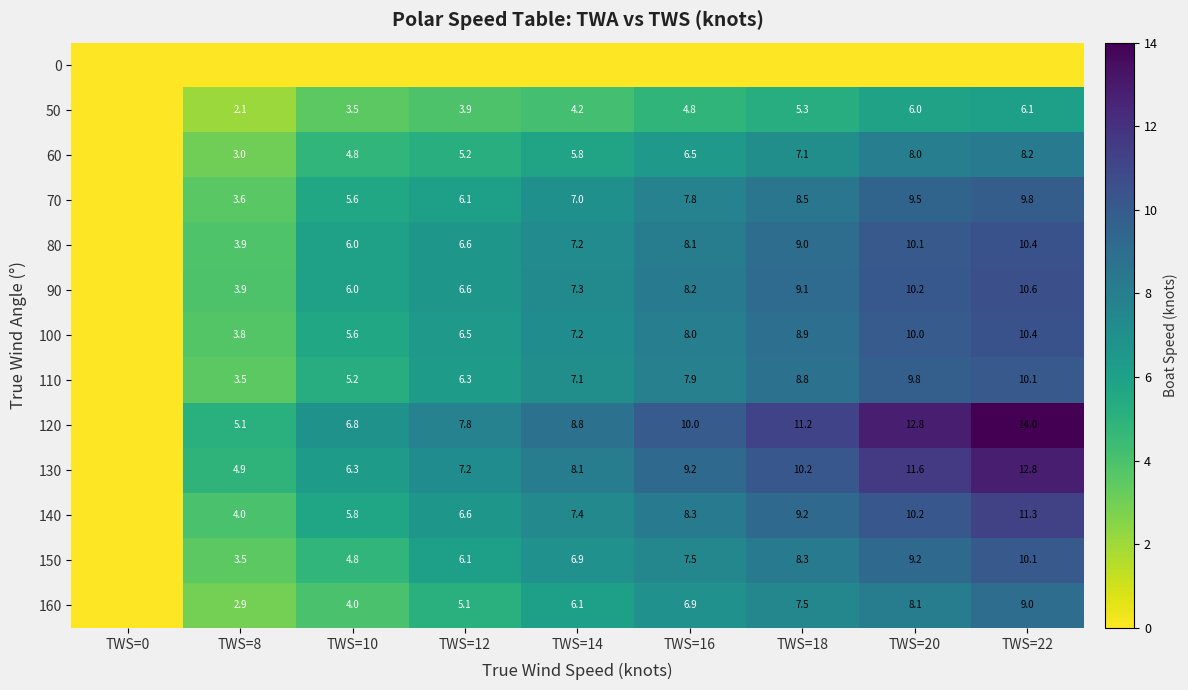

At how many categories does at least one series exceed 1?

8